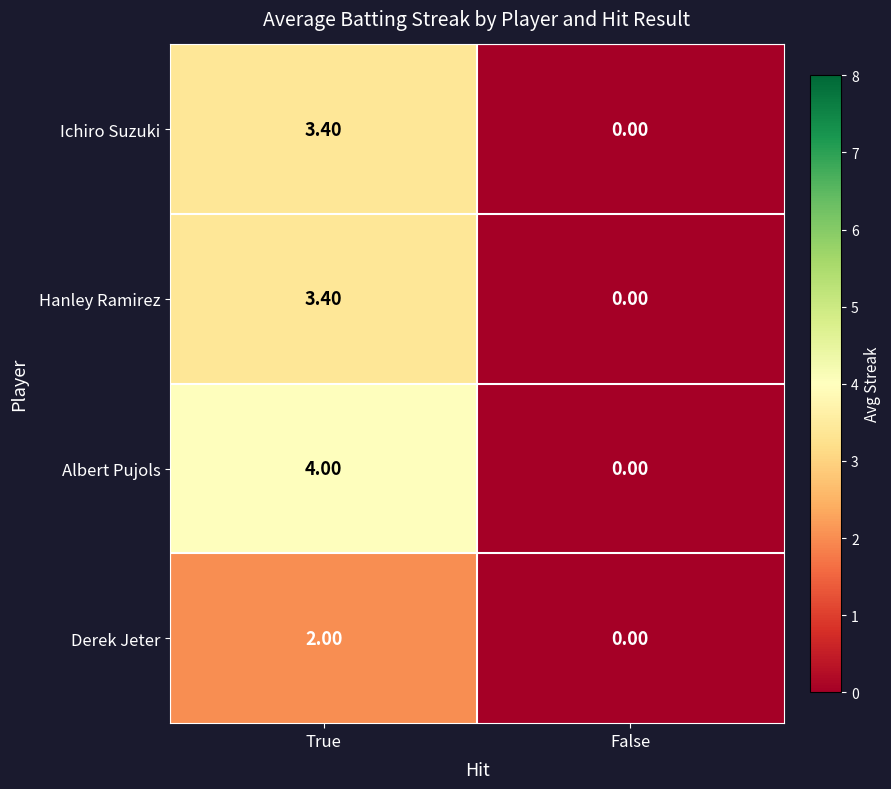

How many values in Derek Jeter are above zero?

1